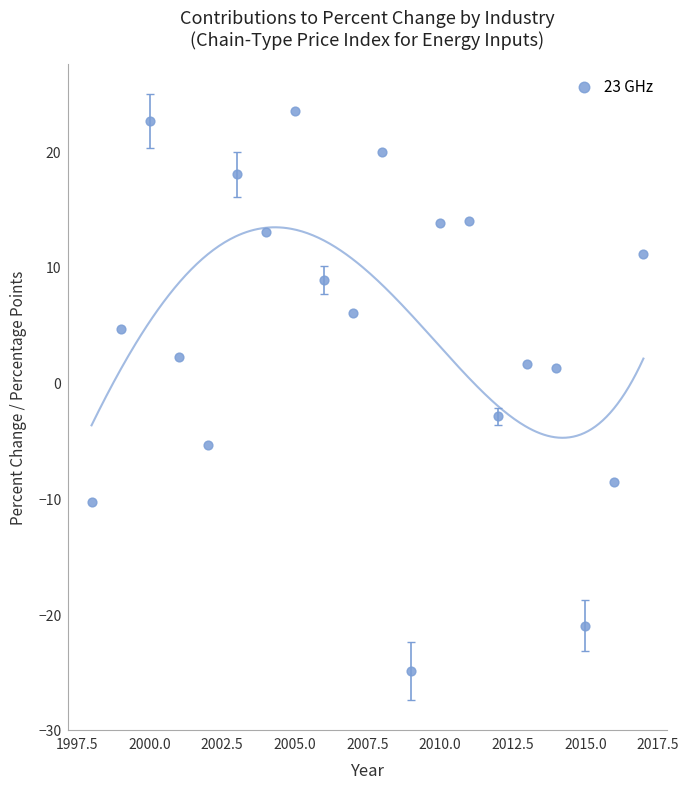

What is the range of Y values (max minus min)?

48.4